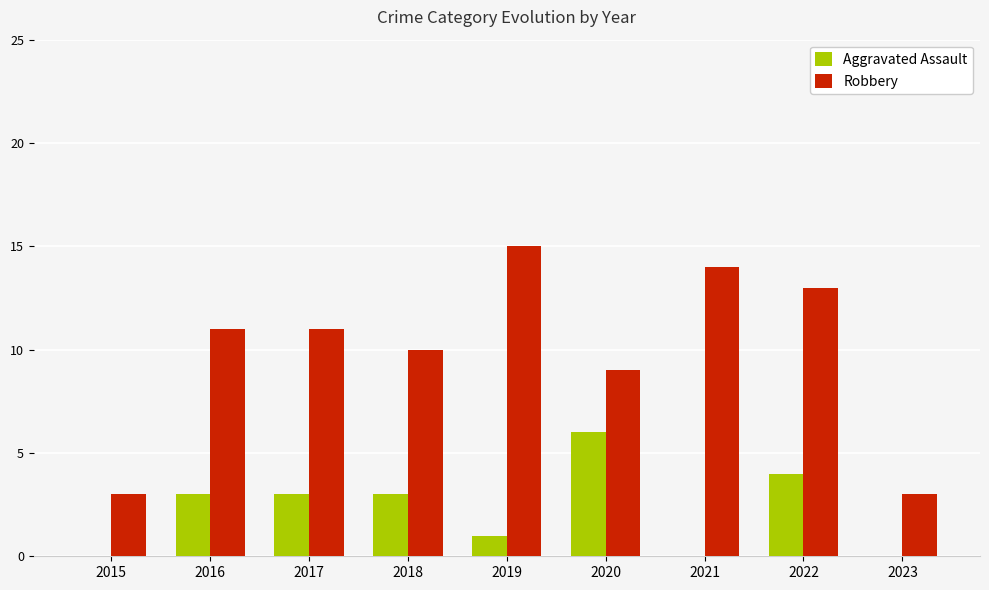

What is the greatest value displayed?

15